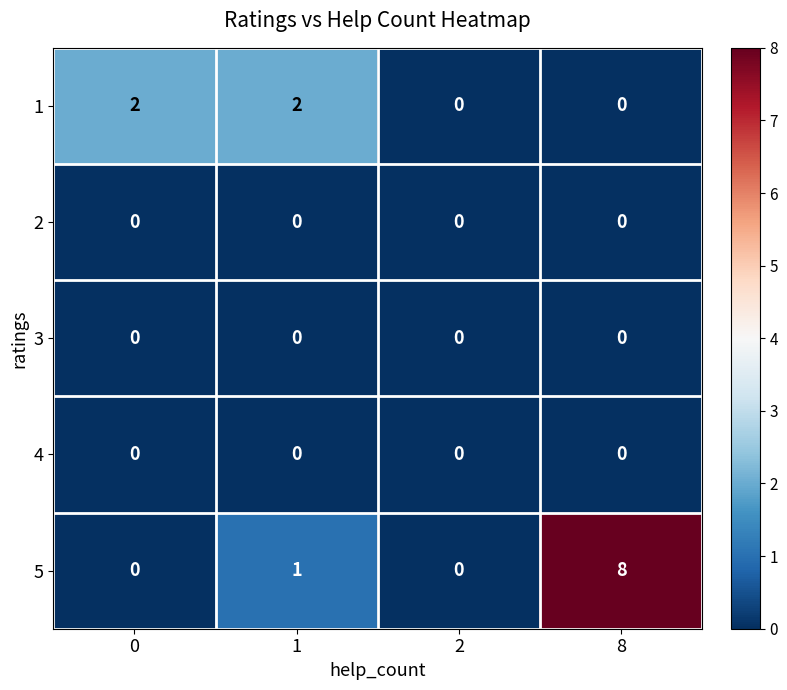

At which category is the sum across all series the highest?

8